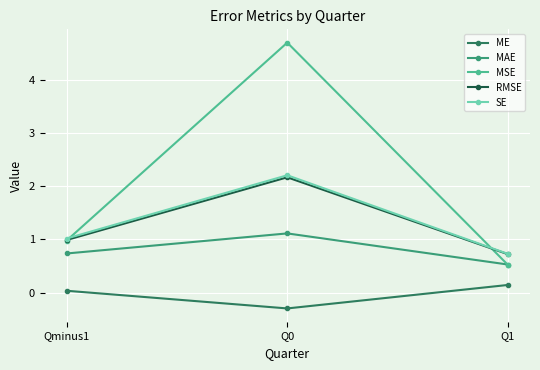

True or false: SE has a value of 1.2 at Q1.

False